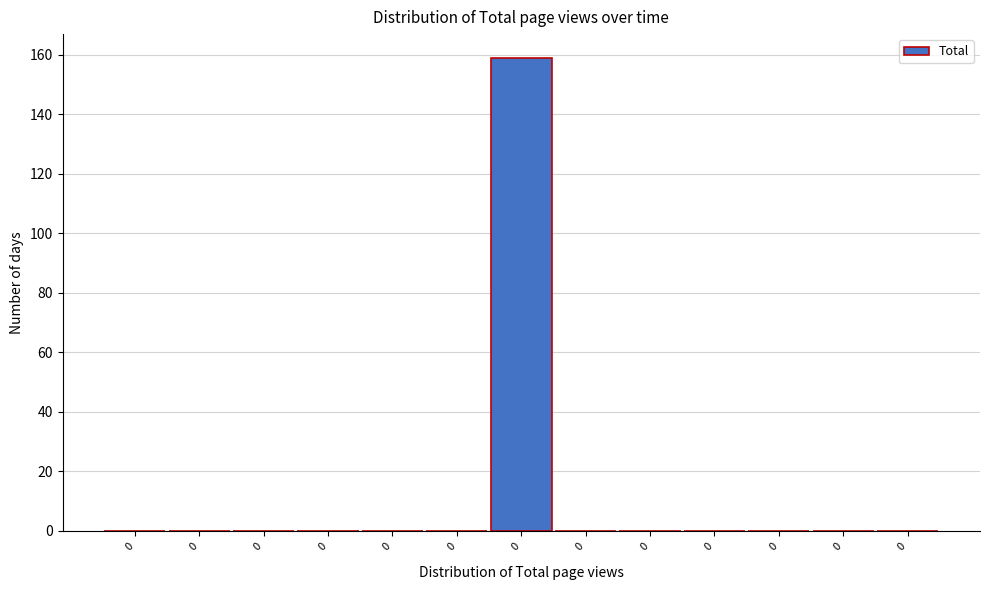

Are the bars horizontal?

No